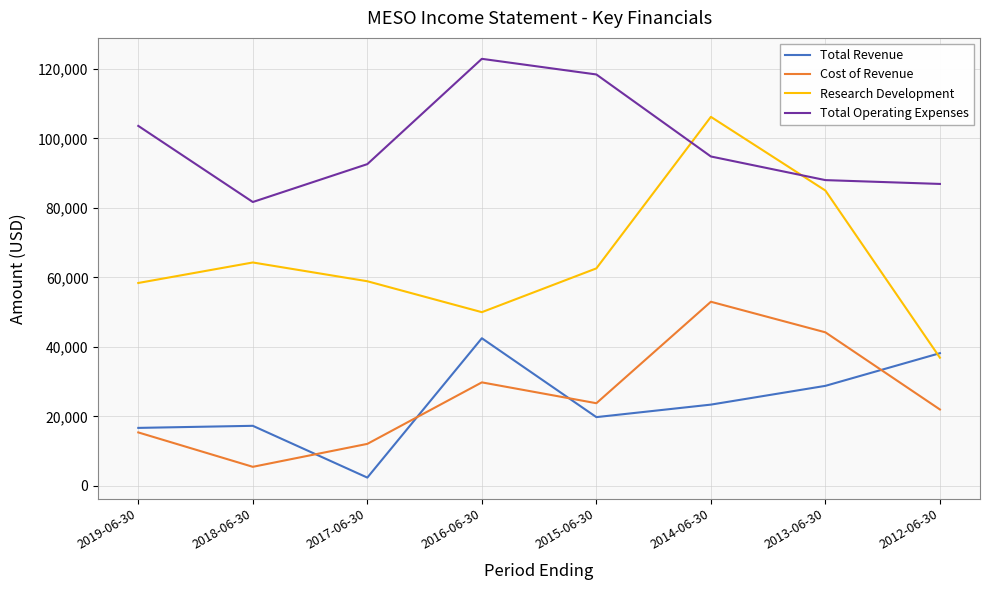

What is the difference between the maximum and minimum values in the Research Development series?

69300